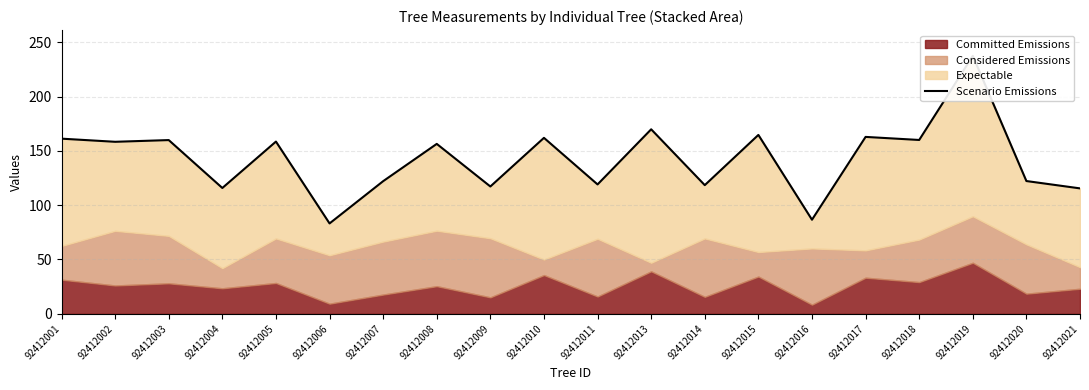

What is the value of the 12th point from the left?

169.9